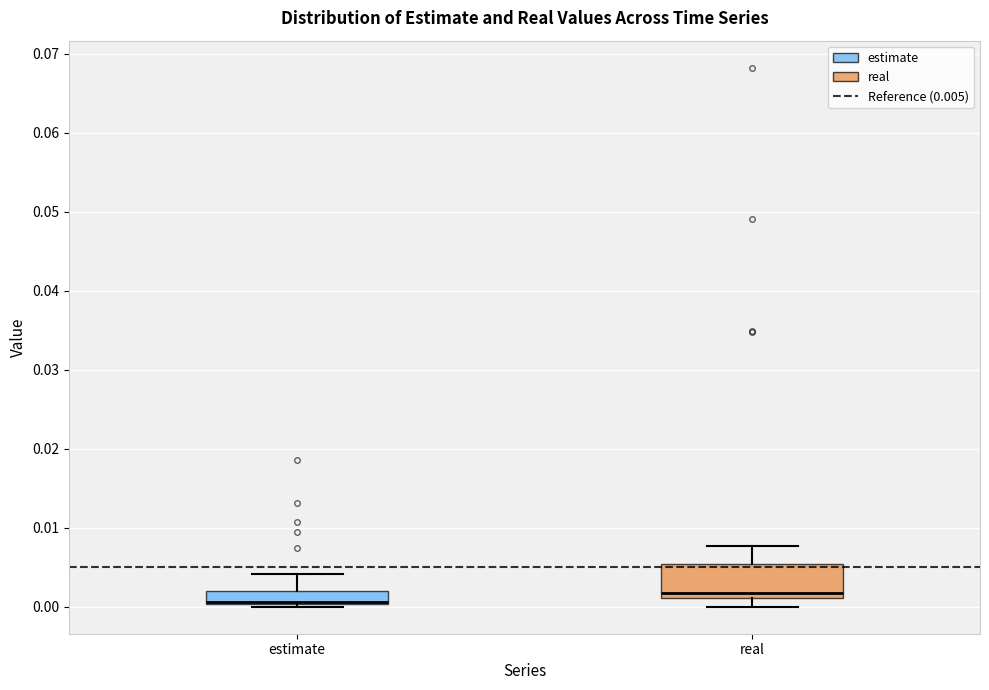

Comparing the boxes themselves (not the whiskers), which one is the tallest?

real